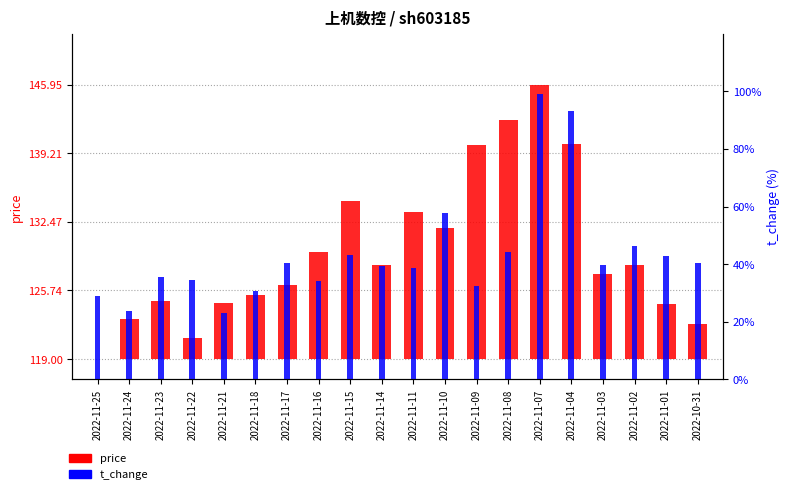

Does the chart contain stacked bars?

No